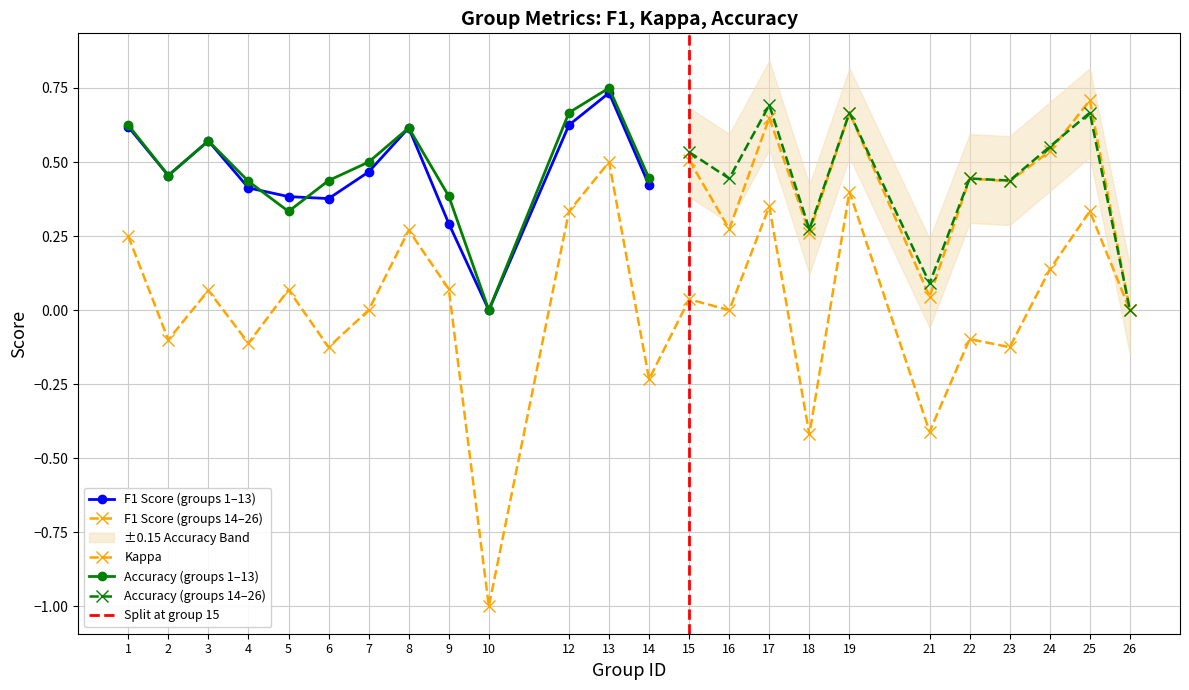

What is the highest value of the kappa series?

0.5